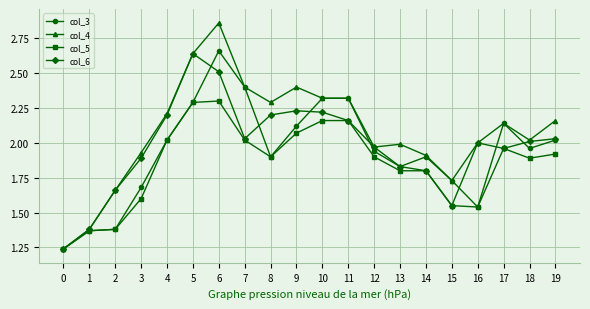

True or false: col_4 has more than 1 interior local peaks.

True